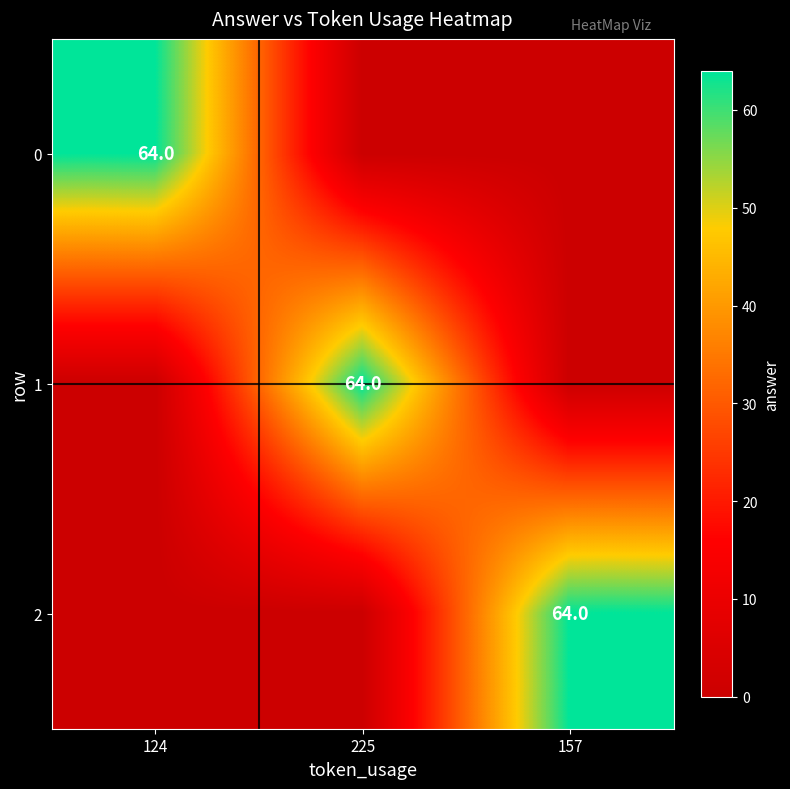

True or false: 2 has a value of 109 at 157.

False